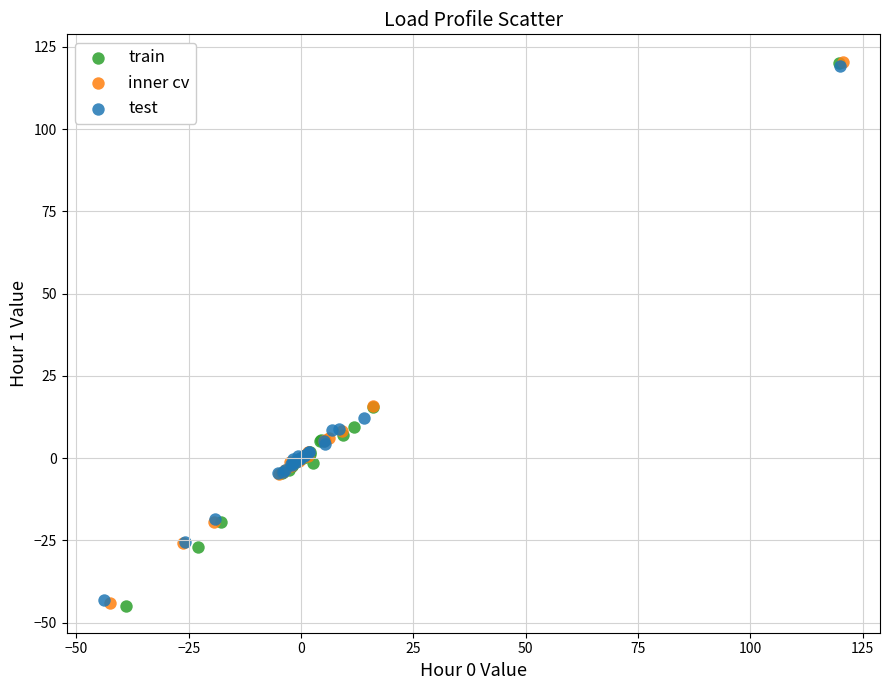

Which series has the largest Y range (max minus min)?

train